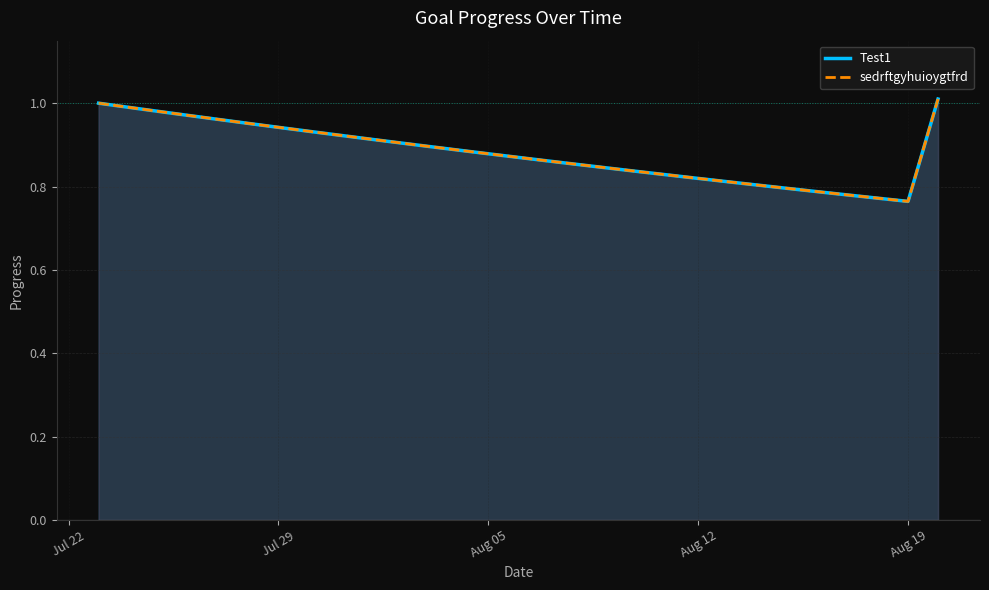

What is the difference between the maximum and minimum values in the Test1 series?

0.2